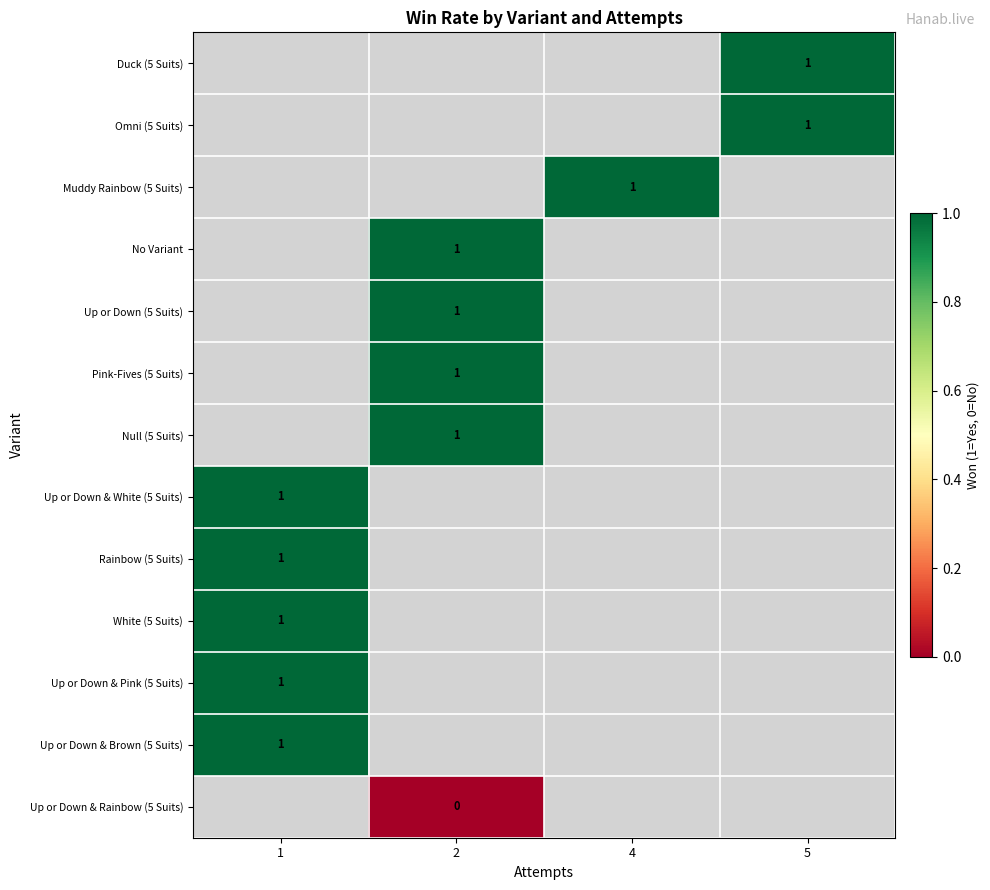

Count the number of data series in this chart.

13